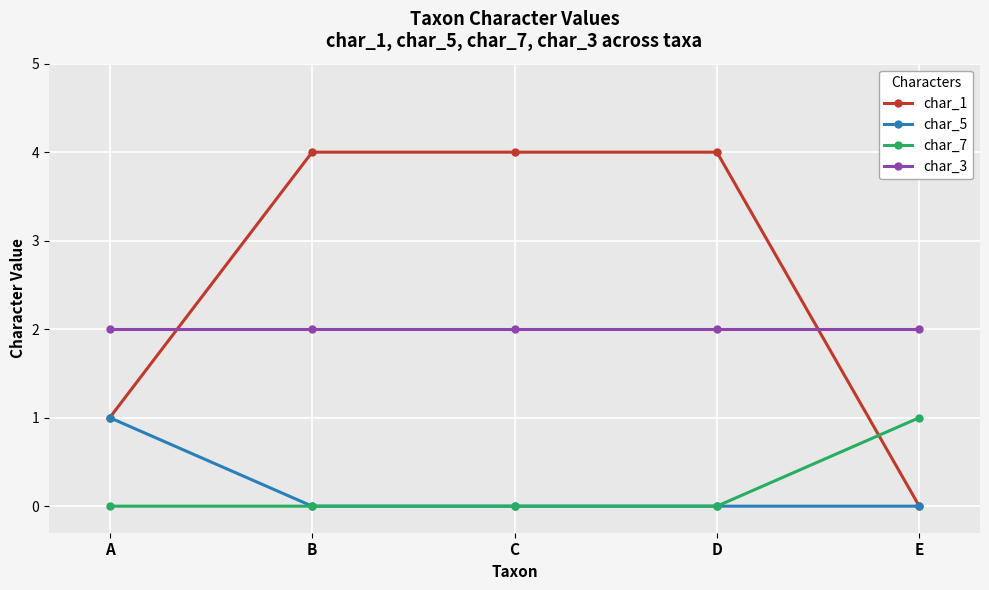

At which label does char_5 reach its peak?

A